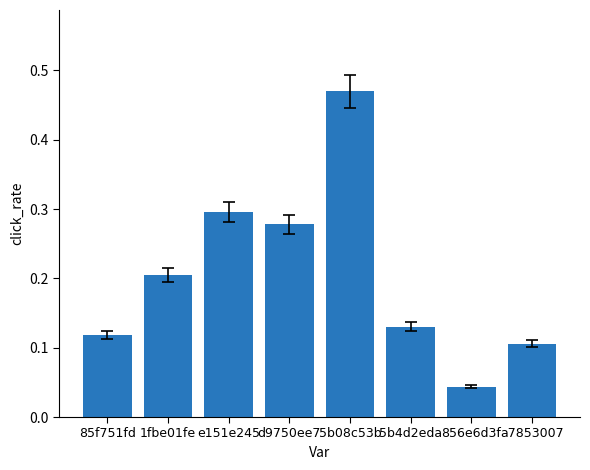

List the labels in order of value, largest first.

5b08c53b, e151e245, d9750ee7, 1fbe01fe, 5b4d2eda, 85f751fd, a7853007, 856e6d3f